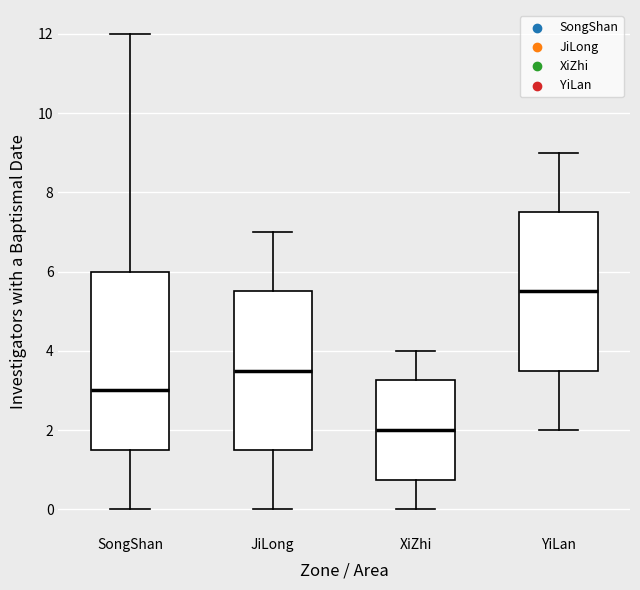

Reading left to right, transcribe this box plot: for each box, give where its median line is, the range the box spans, and where its two whiskers end, as read against the y-axis. The values are not printed on the chart, so give them approximately, as read against the axis.

SongShan: median 3.0, box 1.6 to 6.0, whiskers 0.0 to 12.0
JiLong: median 3.6, box 1.6 to 5.6, whiskers 0.0 to 7.0
XiZhi: median 2.0, box 0.8 to 3.2, whiskers 0.0 to 4.0
YiLan: median 5.6, box 3.6 to 7.6, whiskers 2.0 to 9.0